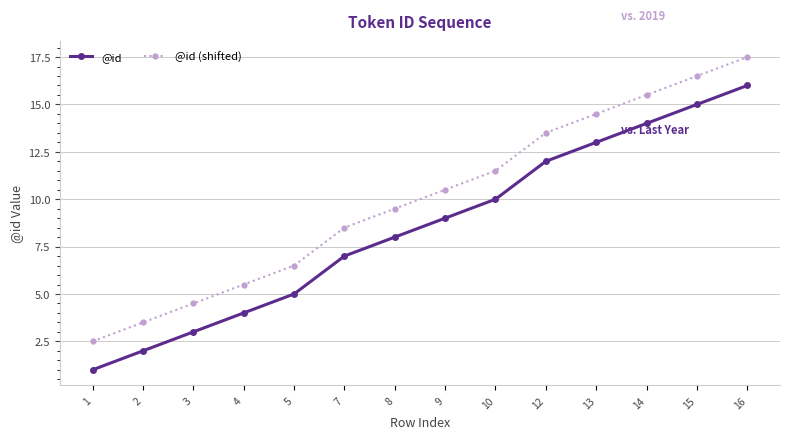

Rank the series at 8 from lowest to highest value.

@id, @id (shifted)